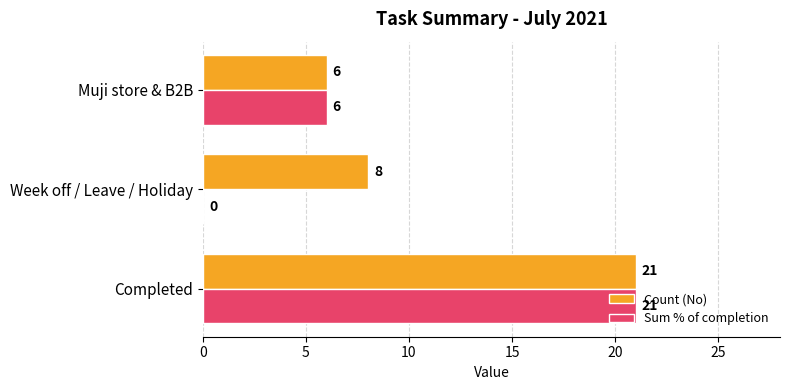

Which series has the largest total across all categories?

Count (No)